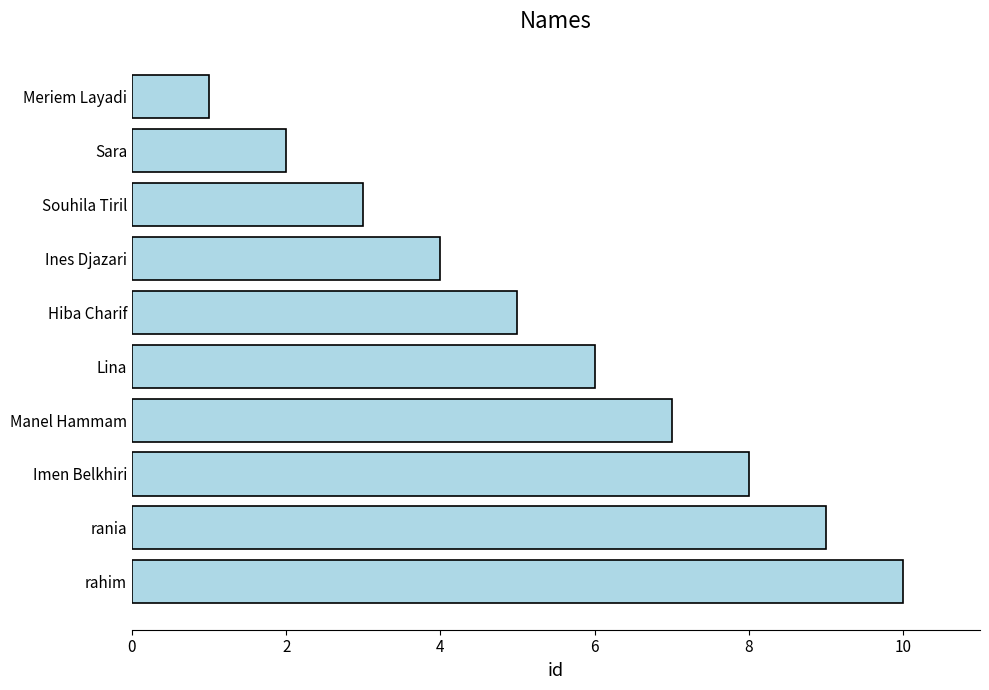

What is the sum of all values?

55